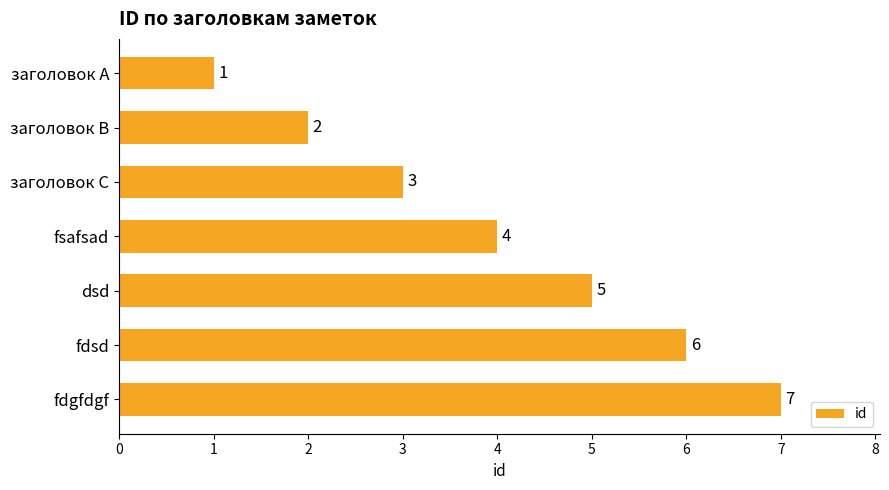

Count the number of categories in the chart.

7